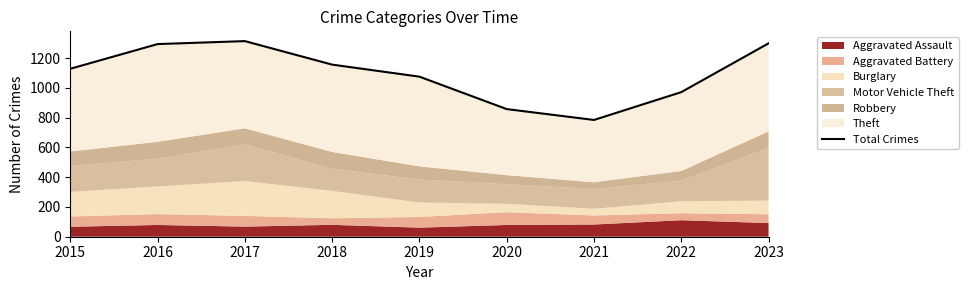

Between 2015 and 2023, which is larger?

2023